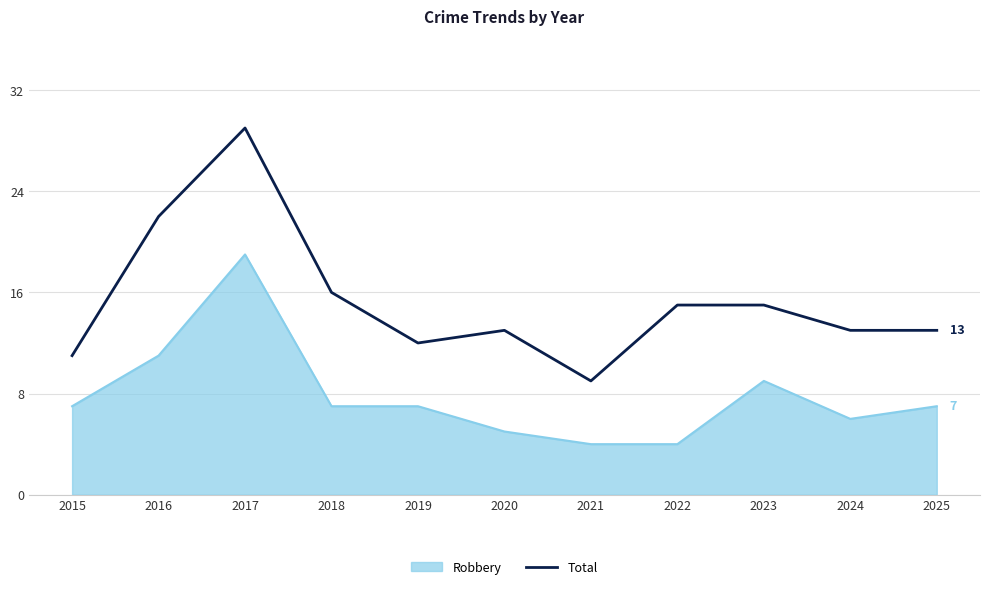

What is the difference between the maximum and minimum values in the Robbery series?

15